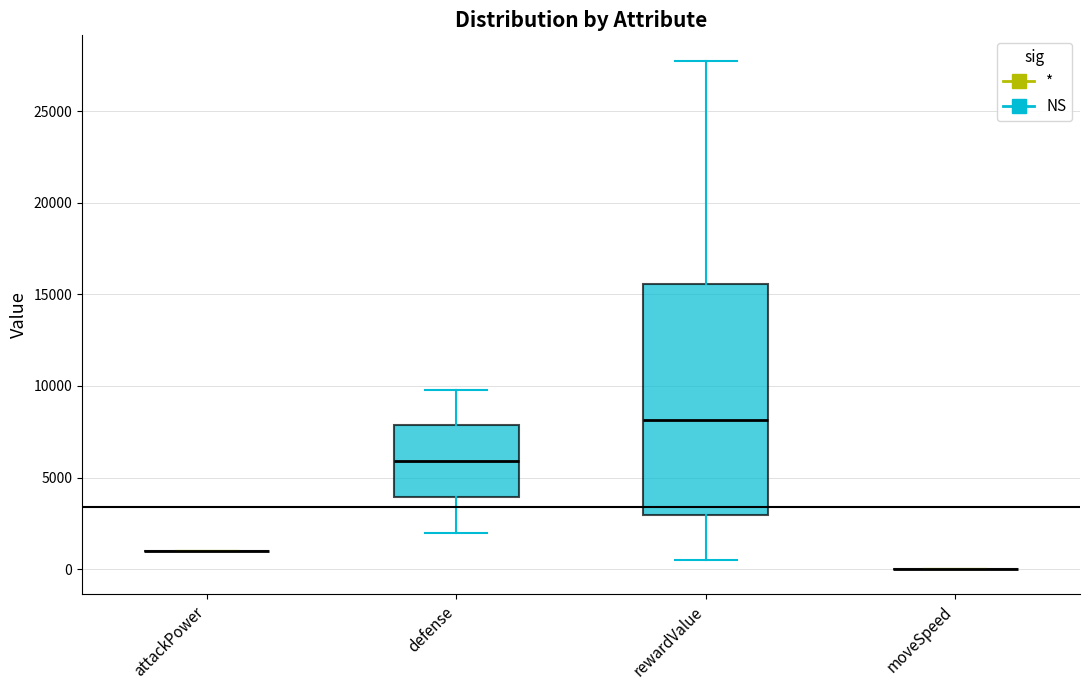

Reading left to right, transcribe this box plot: for each box, give where its median line is, the range the box spans, and where its two whiskers end, as read against the y-axis. The values are not printed on the chart, so give them approximately, as read against the axis.

attackPower: box collapsed to a line at 1000, whiskers 1000 to 1000
defense: median 6000, box 4000 to 8000, whiskers 2000 to 10000
rewardValue: median 8000, box 3000 to 15500, whiskers 500 to 28000
moveSpeed: box collapsed to a line at 0, whiskers 0 to 0